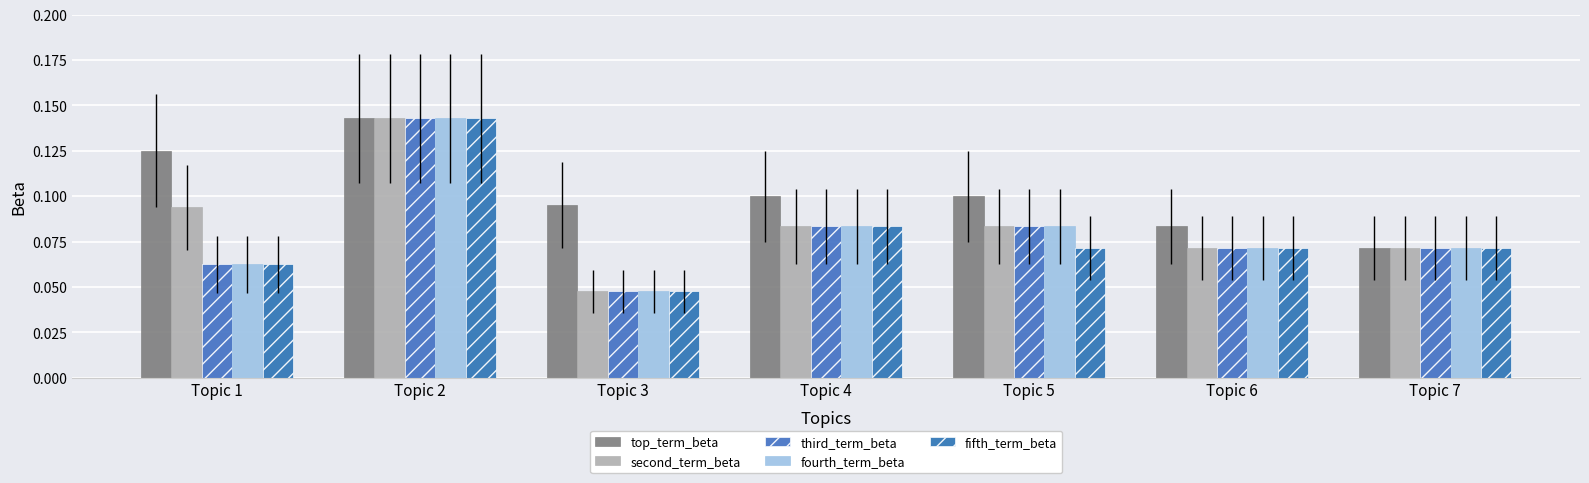

Reading left to right, list all the values displayed in this chart.

top_term_beta: 0.1	0.1	0.1	0.1	0.1	0.1	0.1
second_term_beta: 0.1	0.1	0.0	0.1	0.1	0.1	0.1
third_term_beta: 0.1	0.1	0.0	0.1	0.1	0.1	0.1
fourth_term_beta: 0.1	0.1	0.0	0.1	0.1	0.1	0.1
fifth_term_beta: 0.1	0.1	0.0	0.1	0.1	0.1	0.1